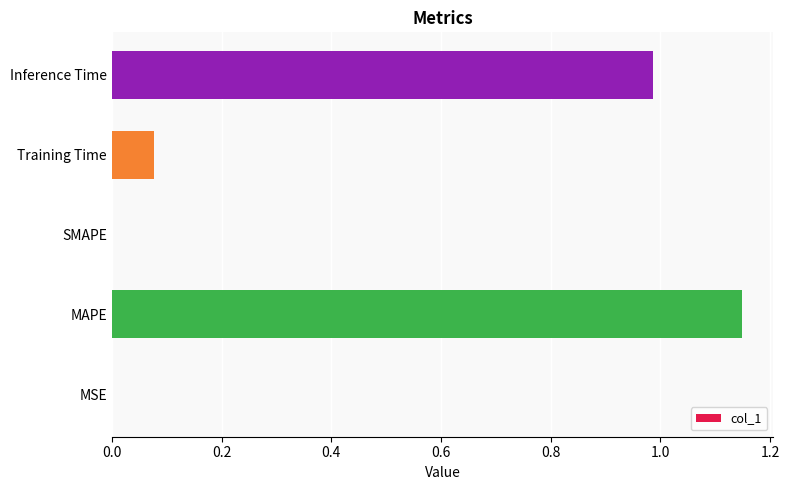

Does the chart contain stacked bars?

No